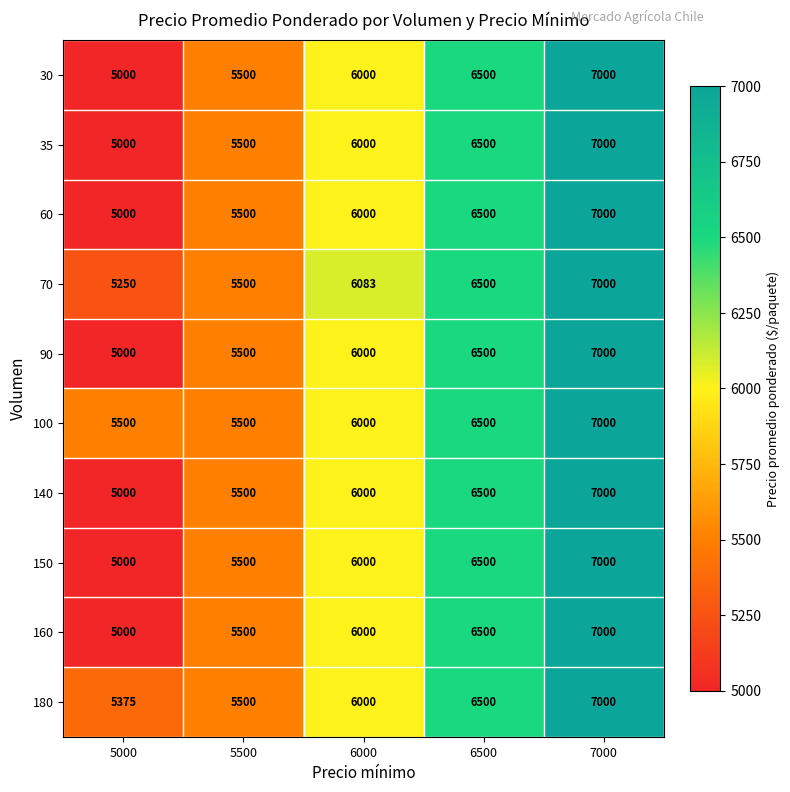

How many distinct data groups are displayed?

10